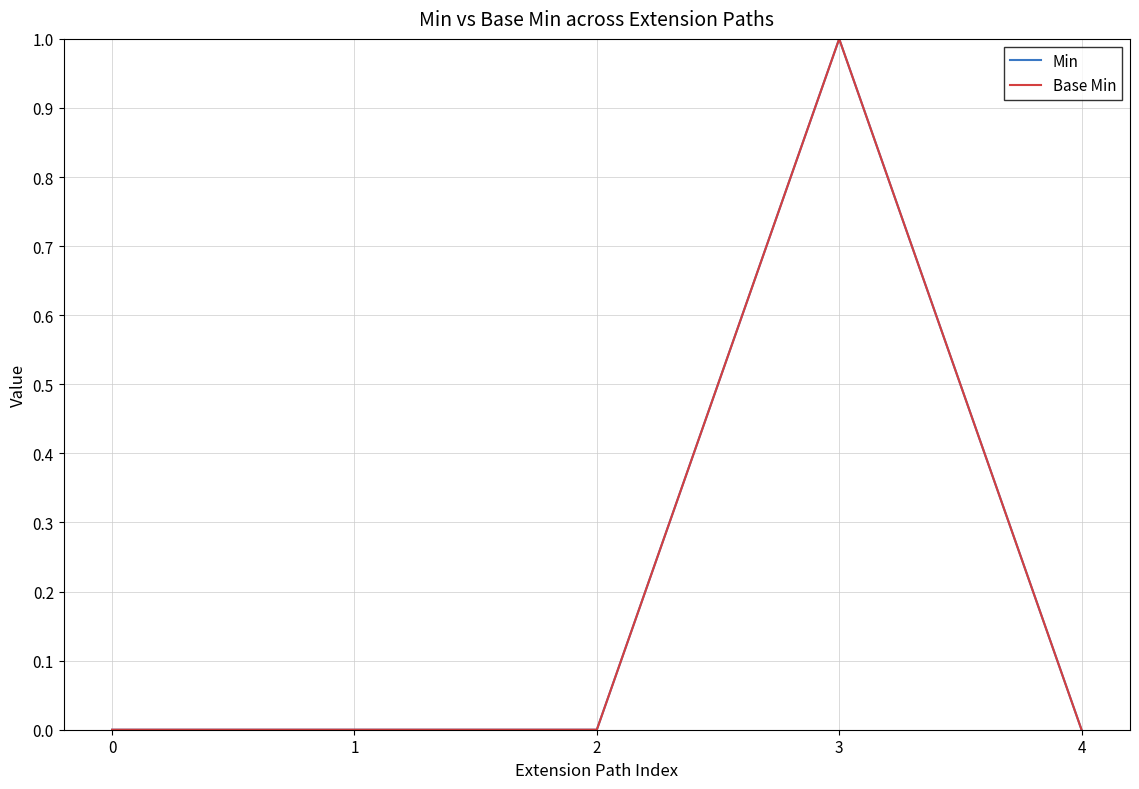

List the labels in order of Min value, smallest first.

0, 1, 2, 4, 3